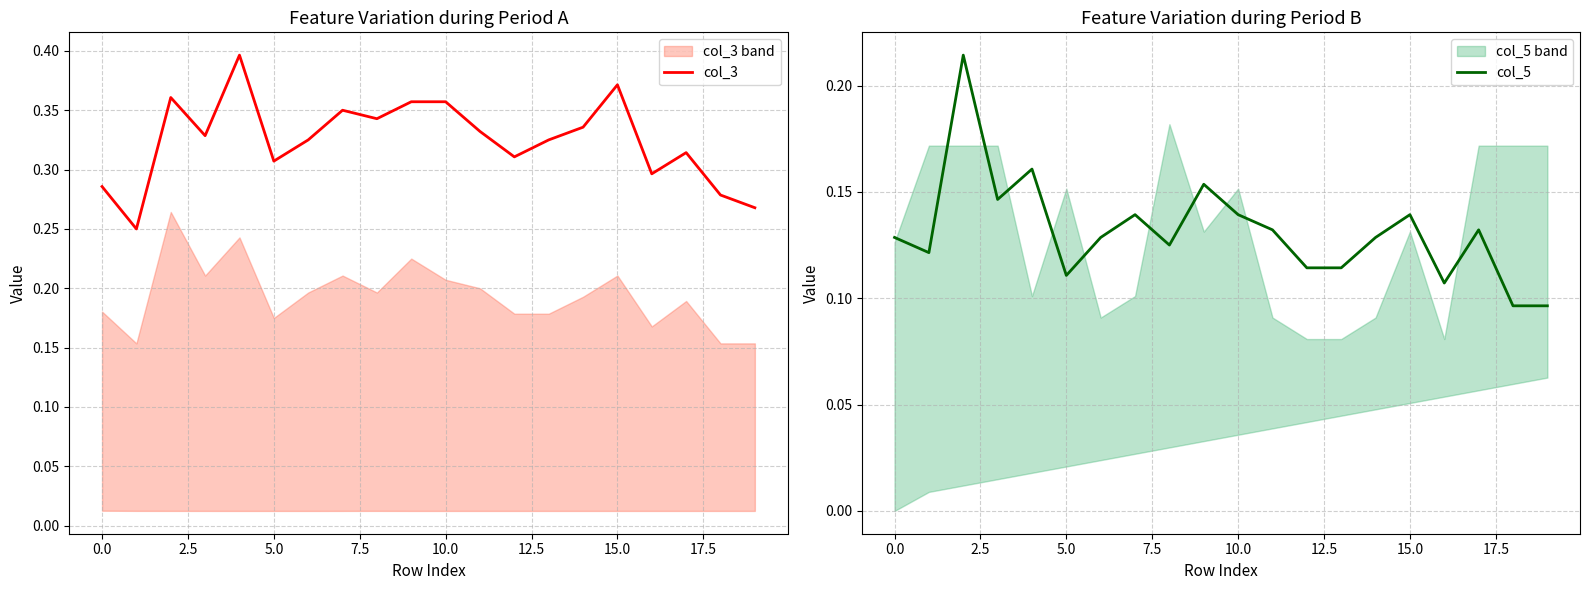

At which category does the chart reach its minimum across all series?

18